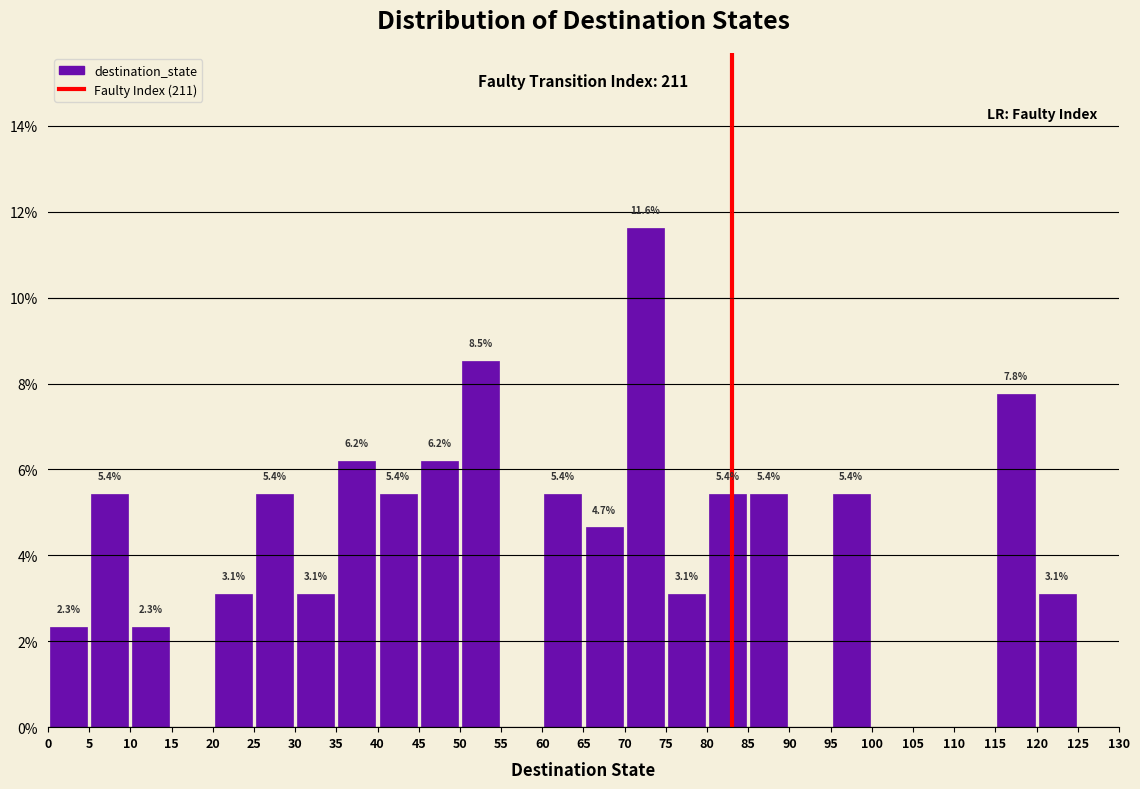

Over which range of the x-axis is the bar tallest?

70 to 75